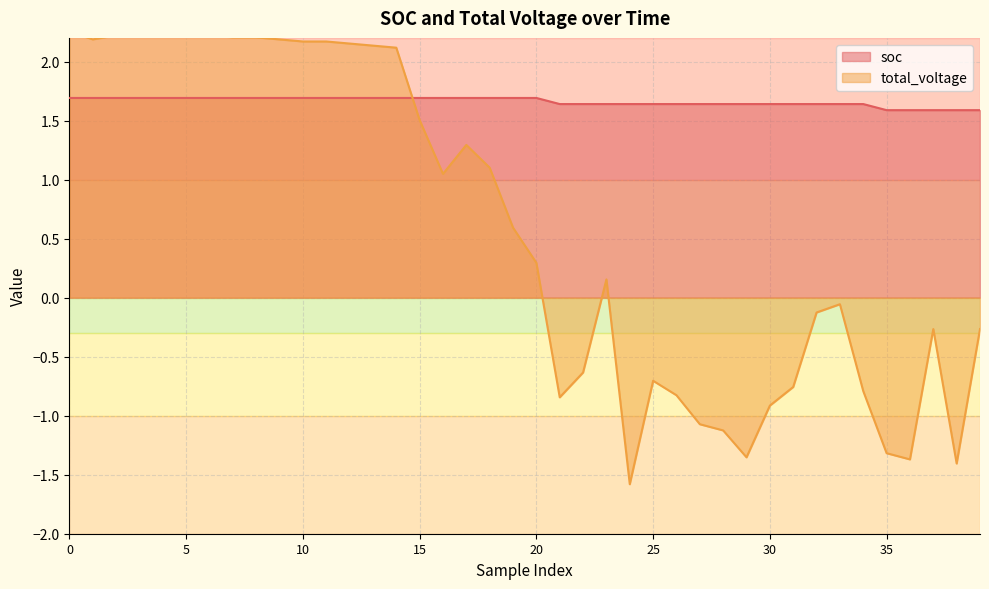

How many times do soc and total_voltage cross each other?

1